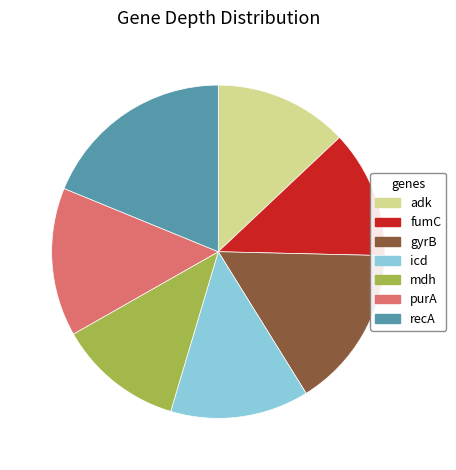

Which slice is the largest?

recA